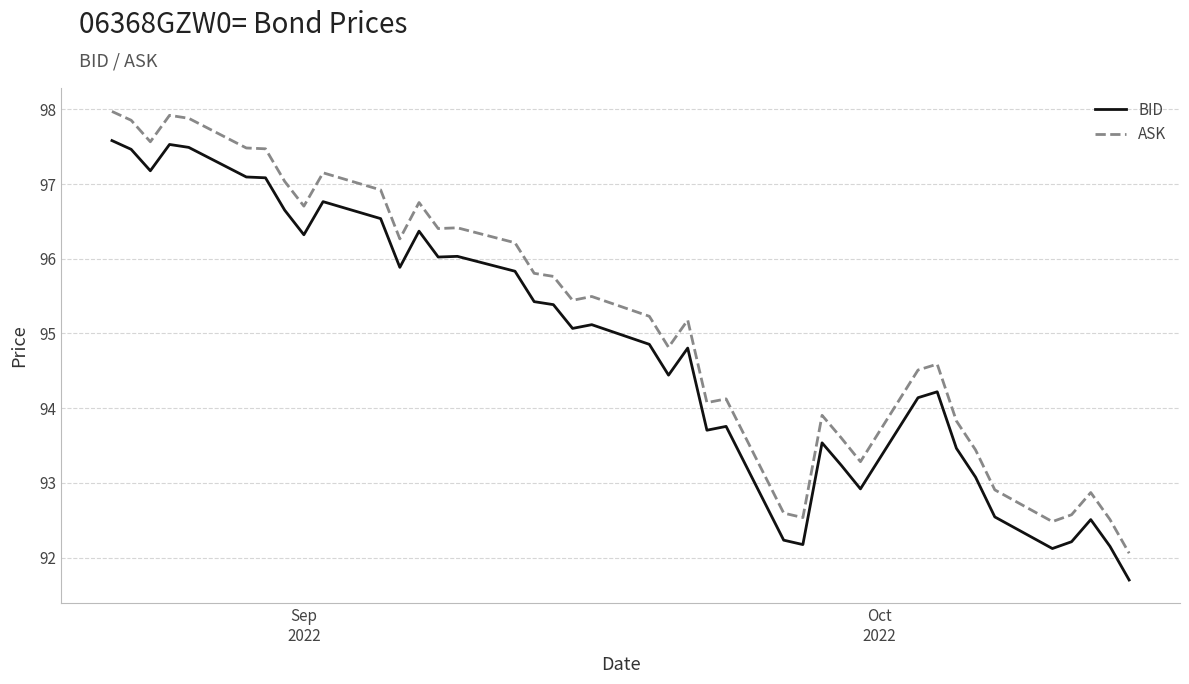

Which series has the largest total across all categories?

ASK